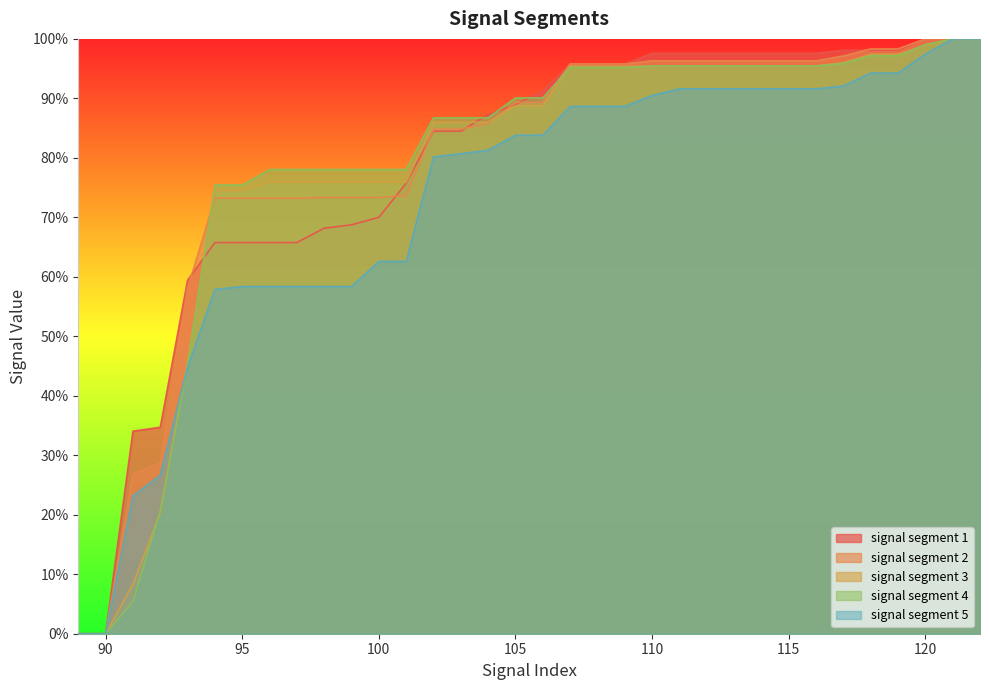

What is the value of the signal segment 5 point at the 9th from the left?

0.6